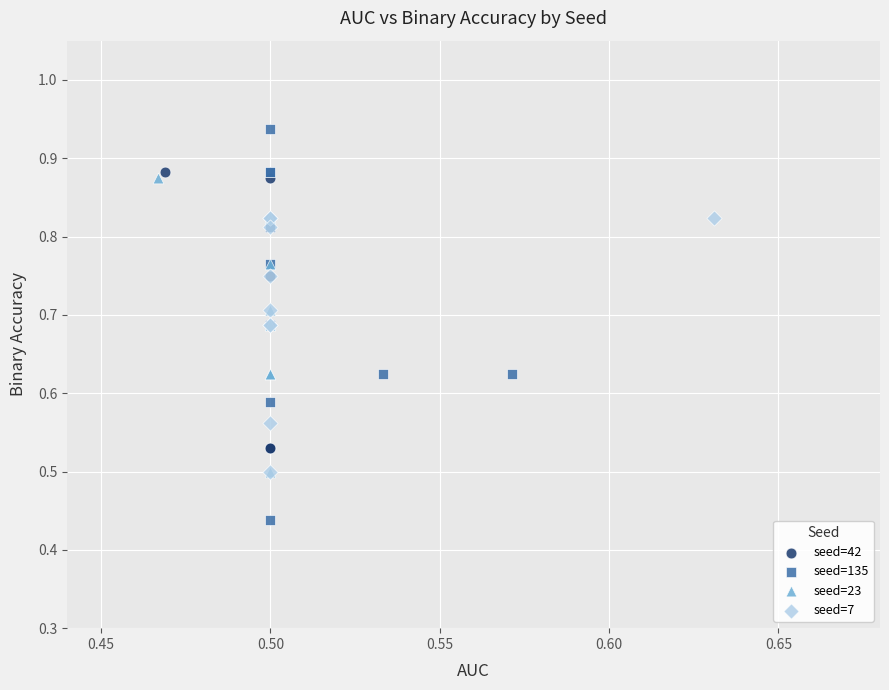

Which series reaches the minimum Y coordinate?

seed=135